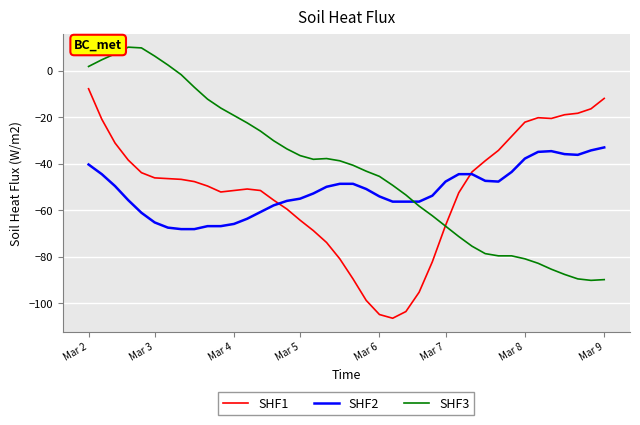

Which series has the largest total across all categories?

SHF3